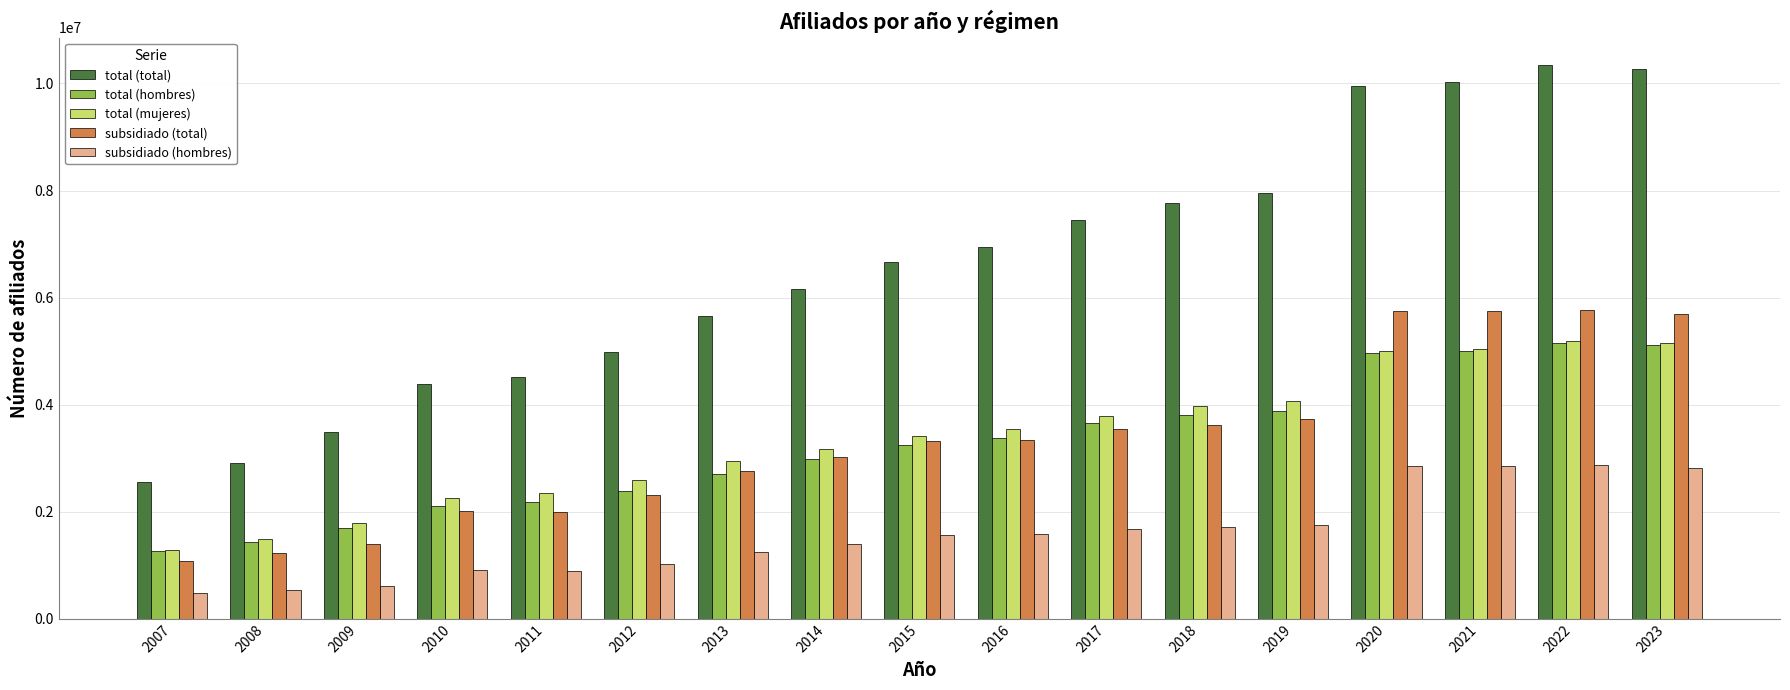

What is the average value of the total (mujeres) series?

3357062